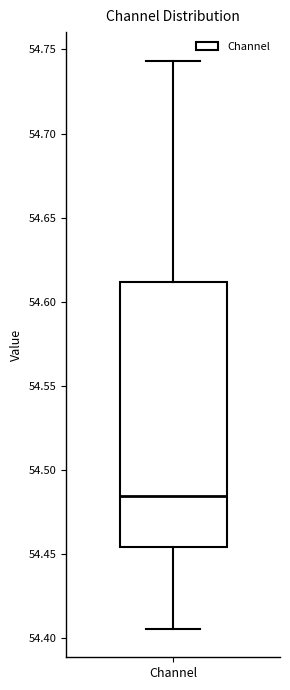

Where does the lower whisker of the box for Channel end on the y-axis? The values are not printed on the chart, so give them approximately, as read against the axis.

54.405